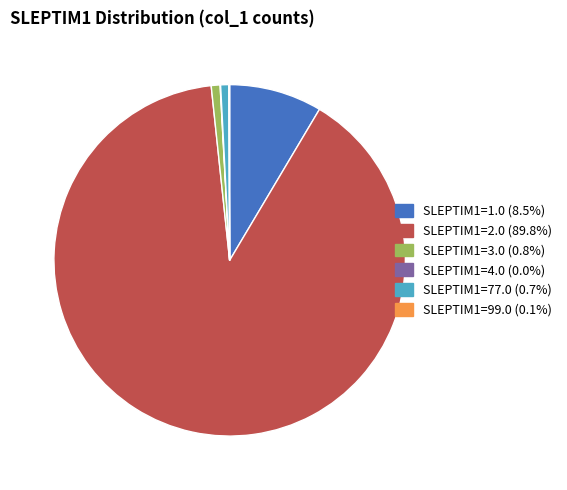

Approximately how many times larger is the value at SLEPTIM1=77.0 (0.7%) compared to SLEPTIM1=3.0 (0.8%)?

0.9